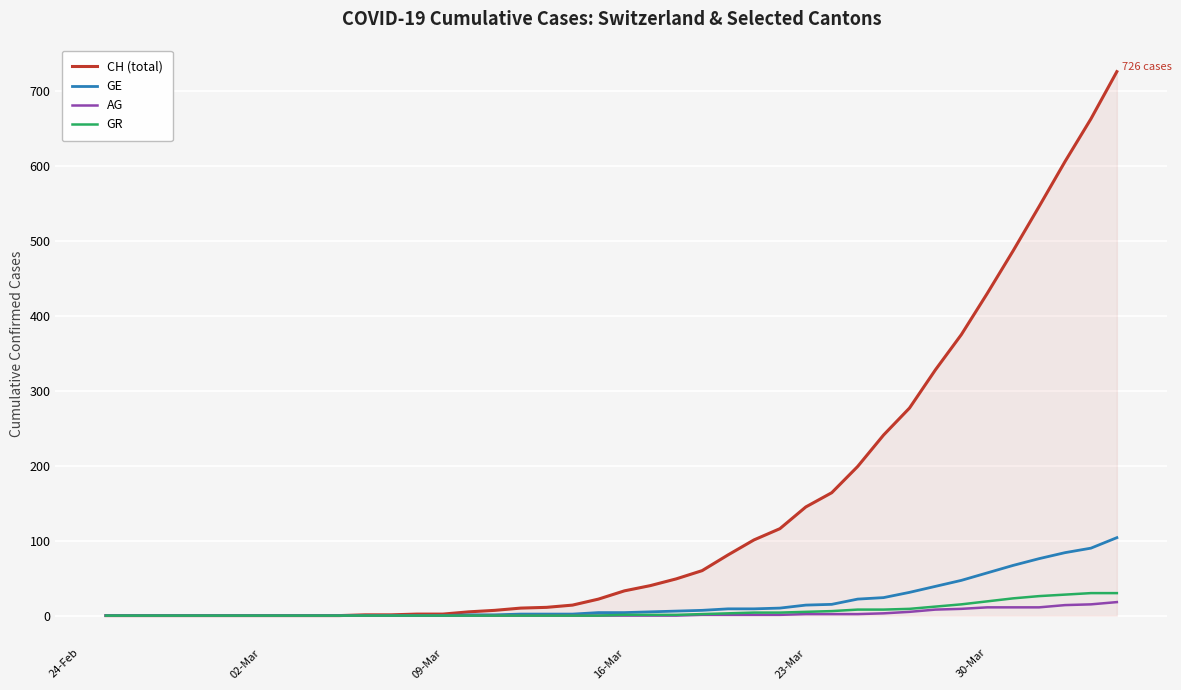

Which series has the largest total across all categories?

CH (total)